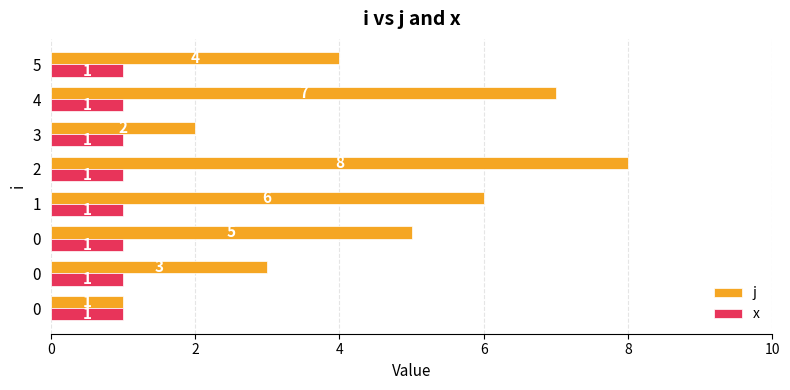

What is the minimum value for j?

1